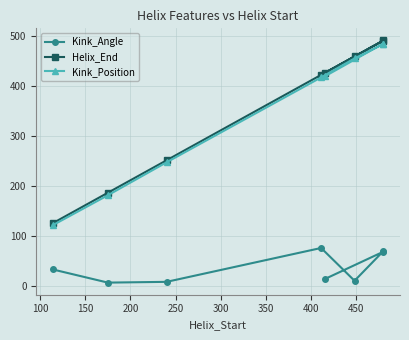

Is this an area chart (filled region under the line)?

No